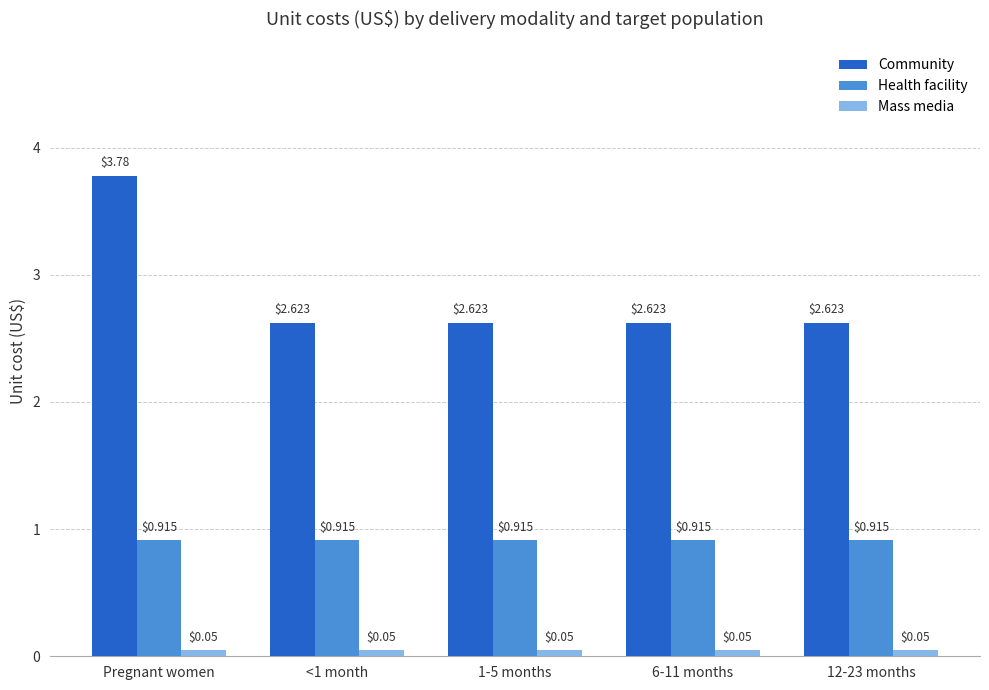

How many bars are there in each group?

3